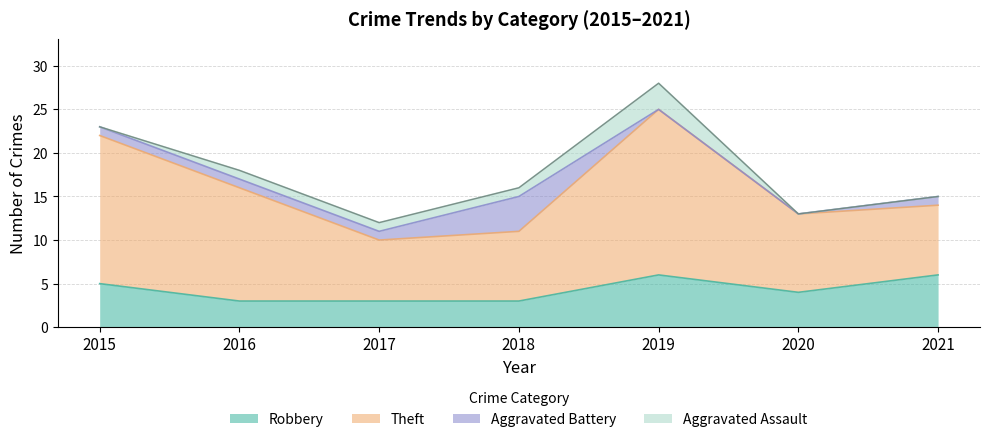

Which has a higher value, 2017 or 2020?

2020